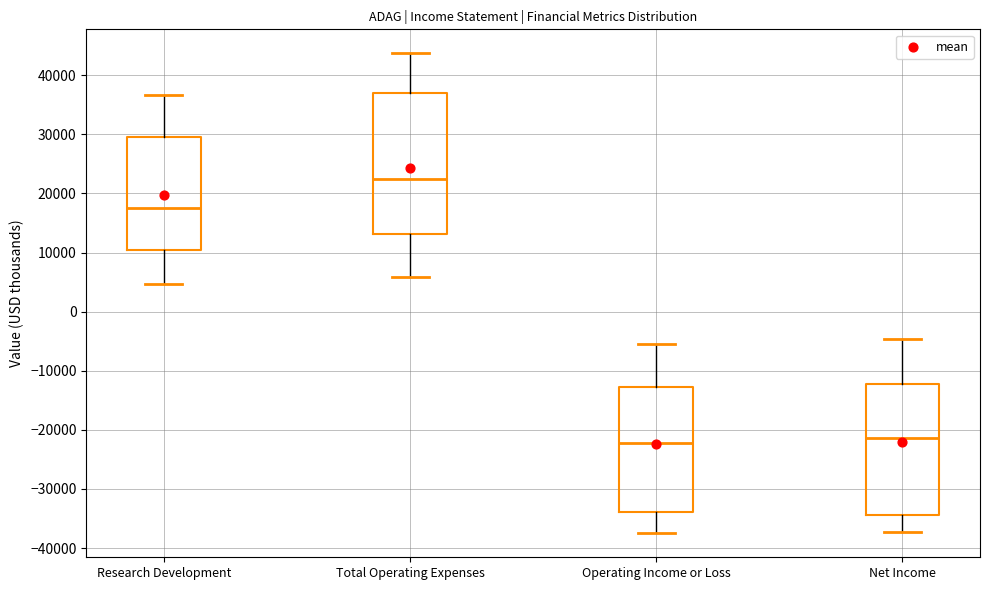

Where does the lower whisker of the box for Net Income end on the y-axis? The values are not printed on the chart, so give them approximately, as read against the axis.

-37000